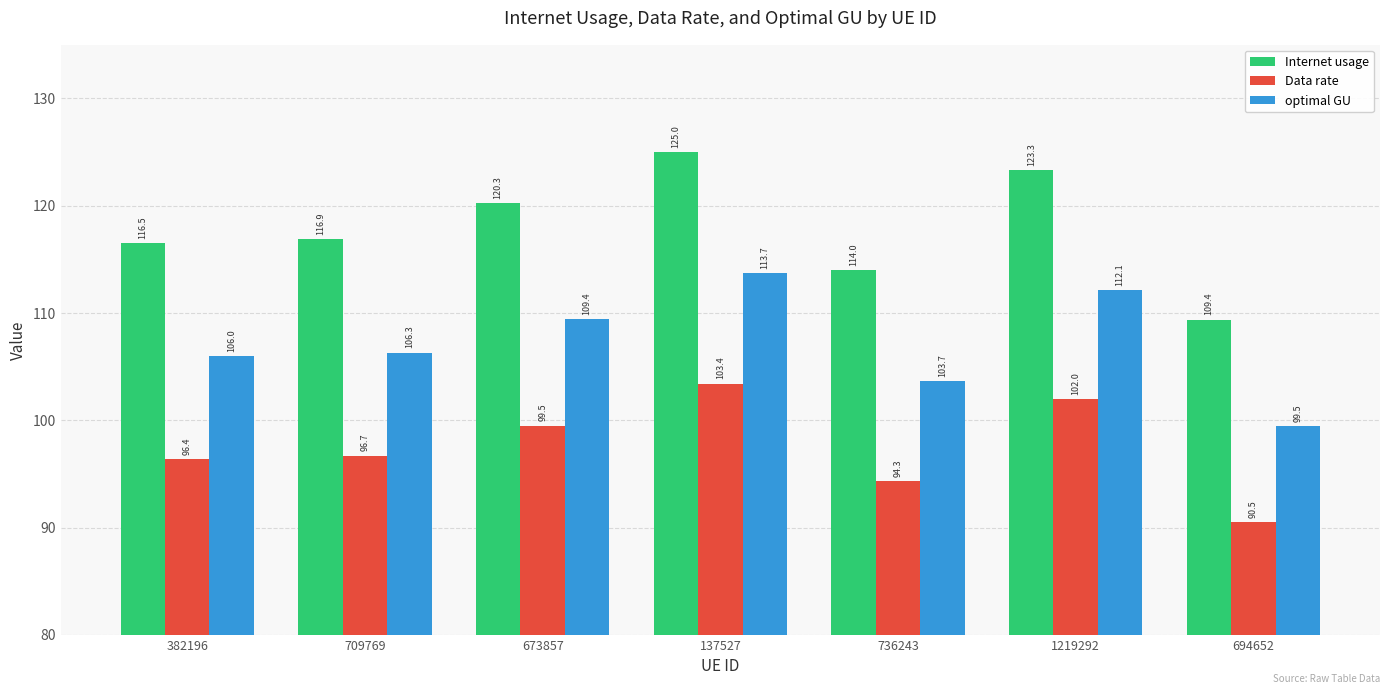

At which label is Internet usage closest to 117?

709769